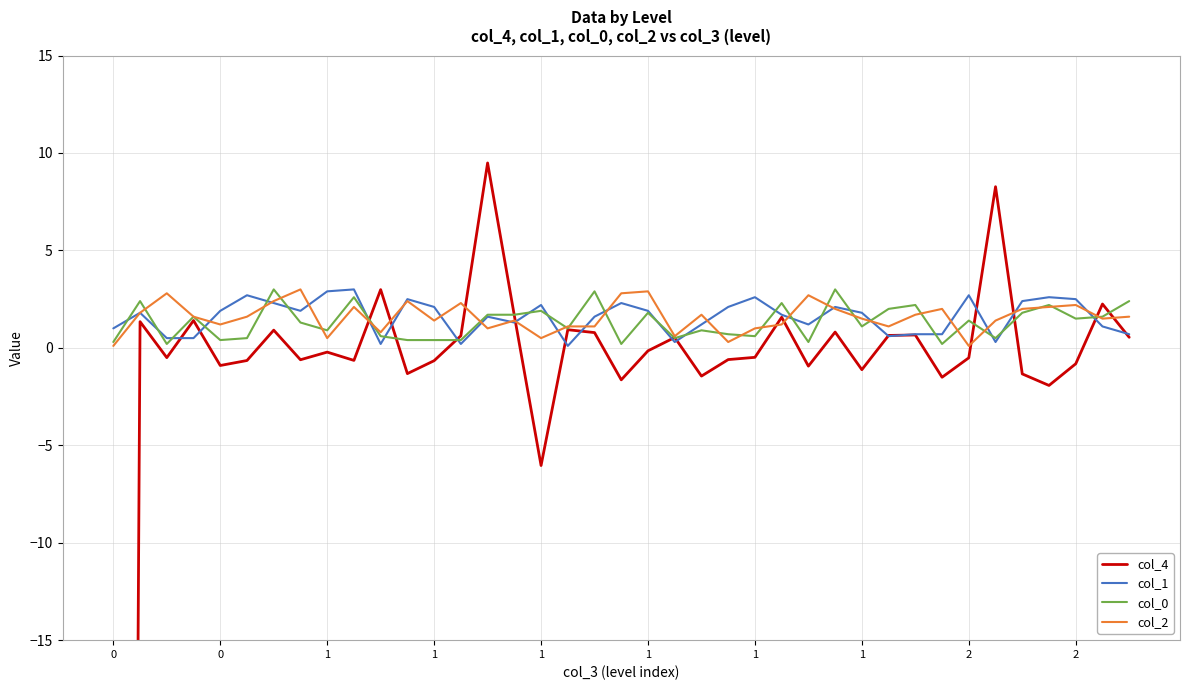

True or false: col_0 has a value of 0.1 at 1.

False